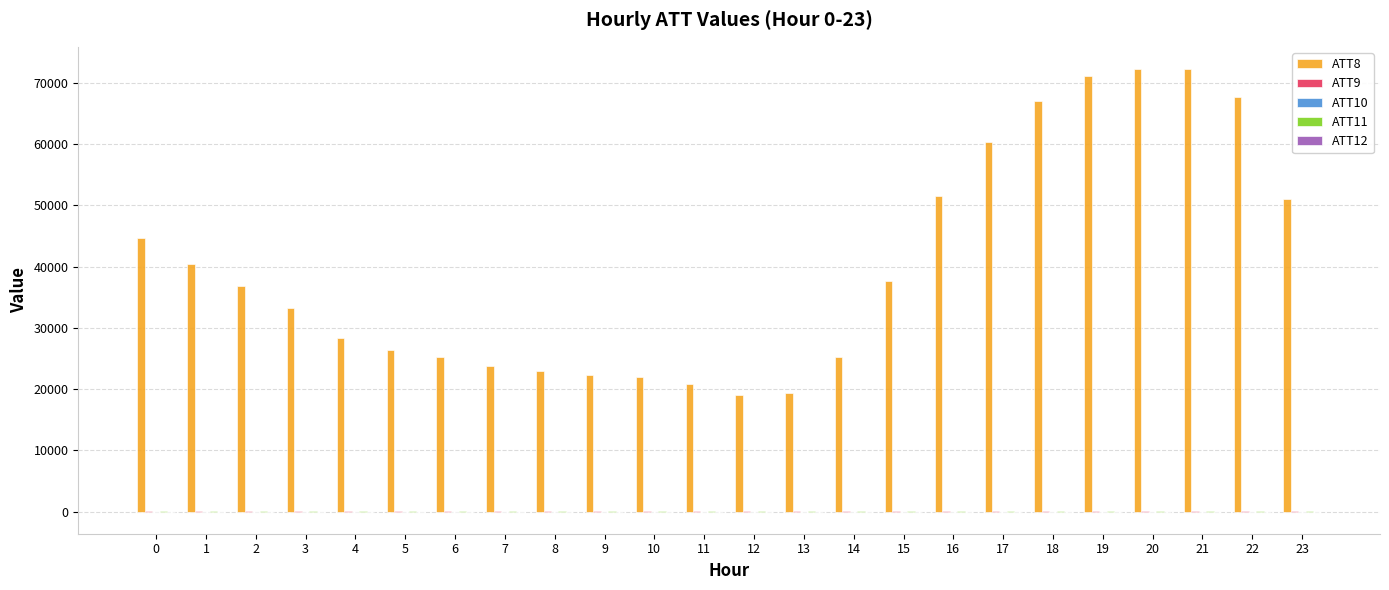

Count the number of data series in this chart.

5